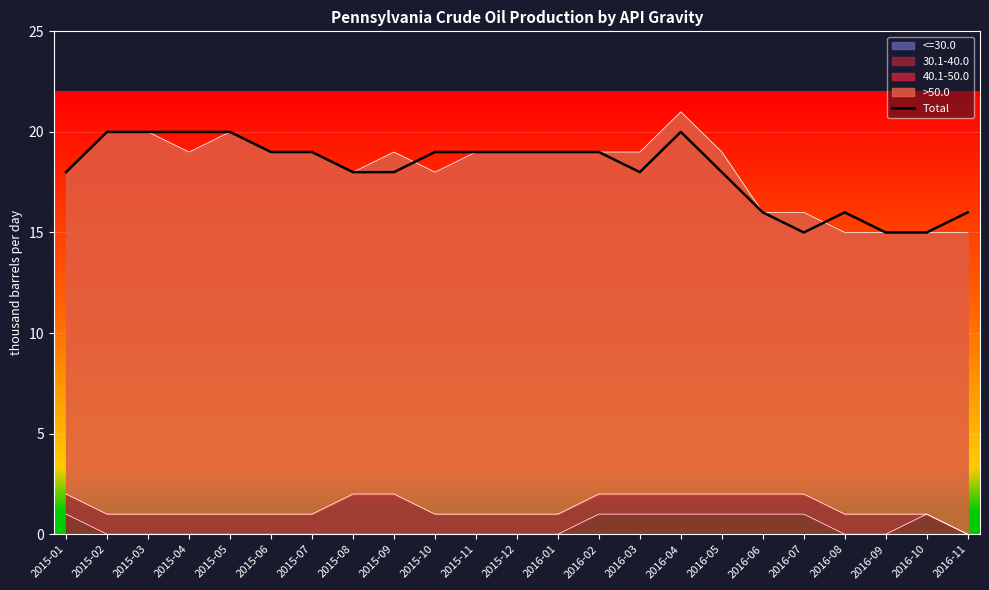

Reading right to left, list all the values displayed in this chart.

16	15	15	16	15	16	18	20	18	19	19	19	19	19	18	18	19	19	20	20	20	20	18